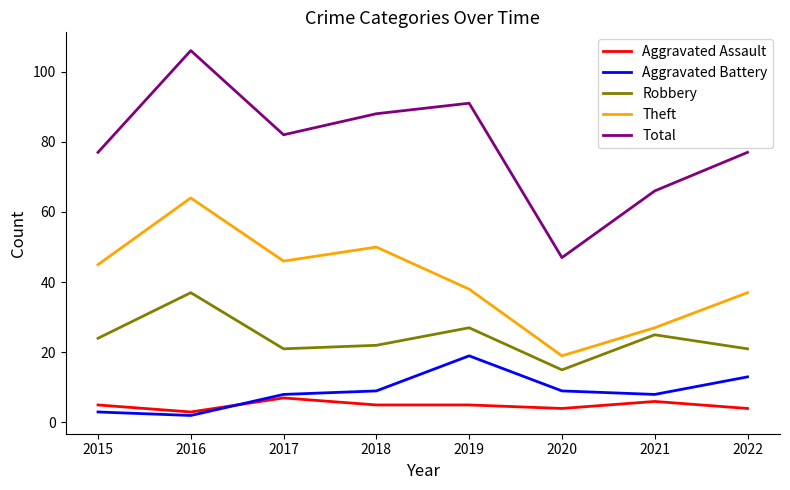

At which category is the sum across all series the highest?

2016